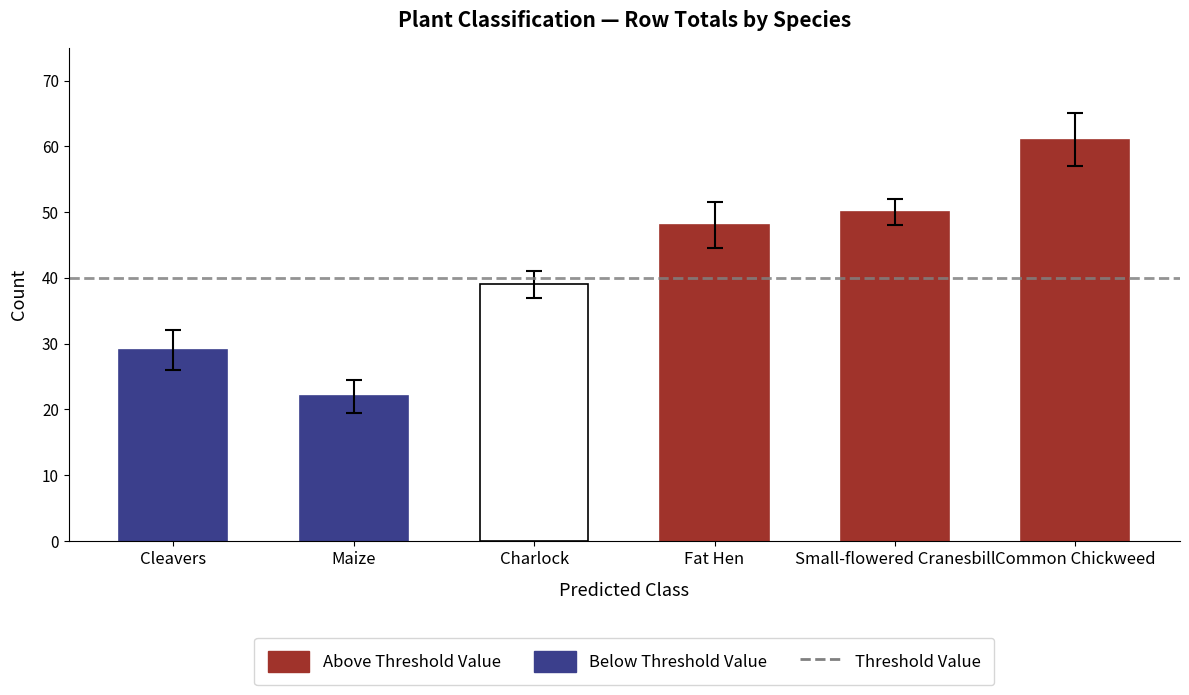

Does the chart contain any negative values?

No